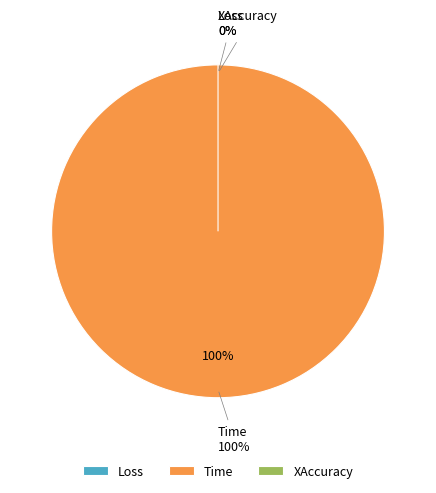

How many segments does this pie chart have?

3